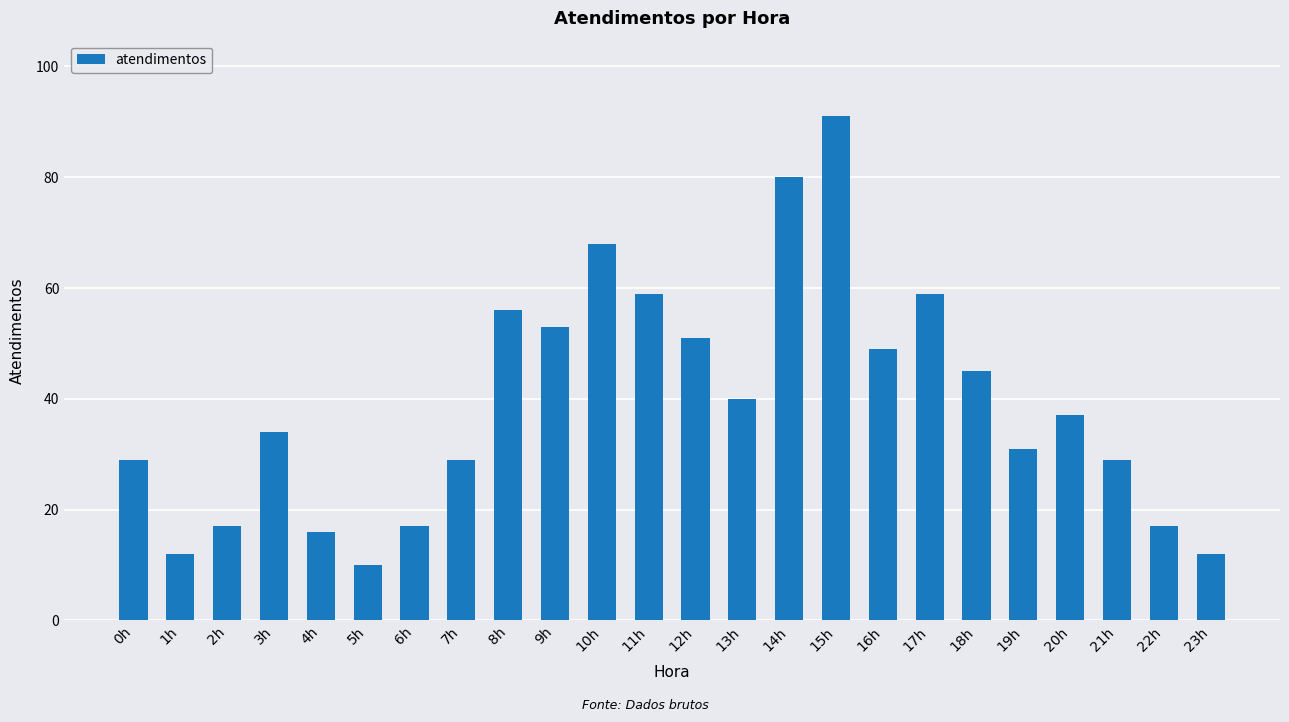

Reading left to right, transcribe all the data shown in this chart.

0h=29	1h=12	2h=17	3h=34	4h=16	5h=10	6h=17	7h=29	8h=56	9h=53	10h=68	11h=59	12h=51	13h=40	14h=80	15h=91	16h=49	17h=59	18h=45	19h=31	20h=37	21h=29	22h=17	23h=12